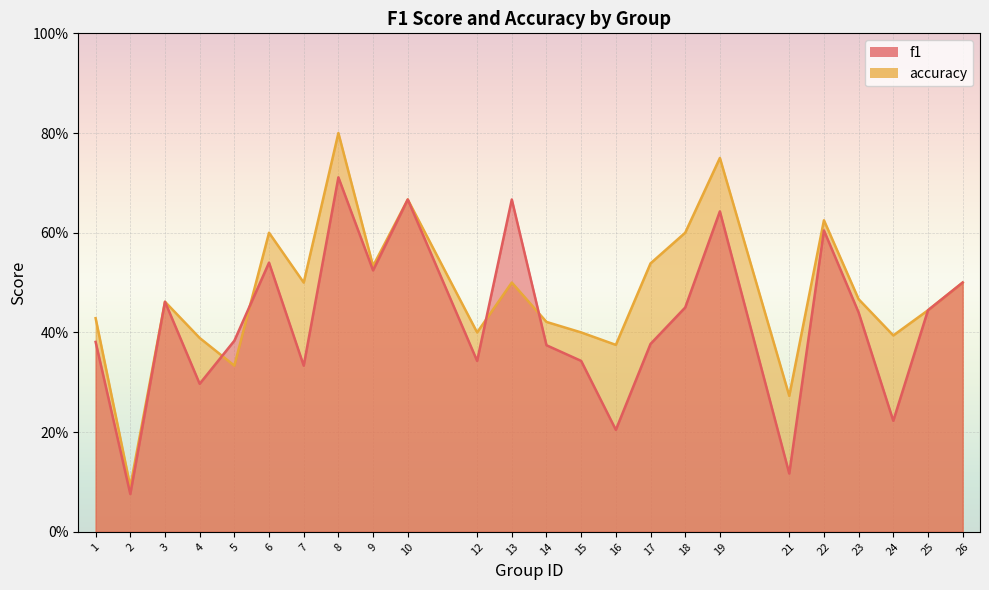

What is the value of the accuracy point at the 19th from the left?

0.3